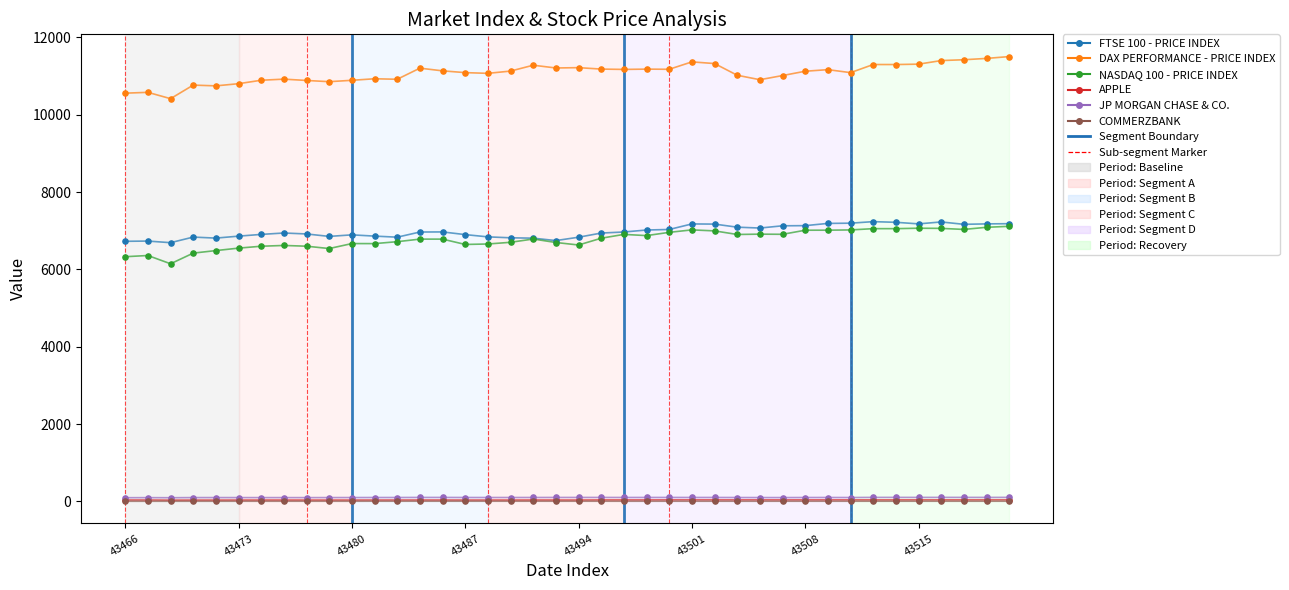

True or false: COMMERZBANK and FTSE 100 - PRICE INDEX cross at least once.

False